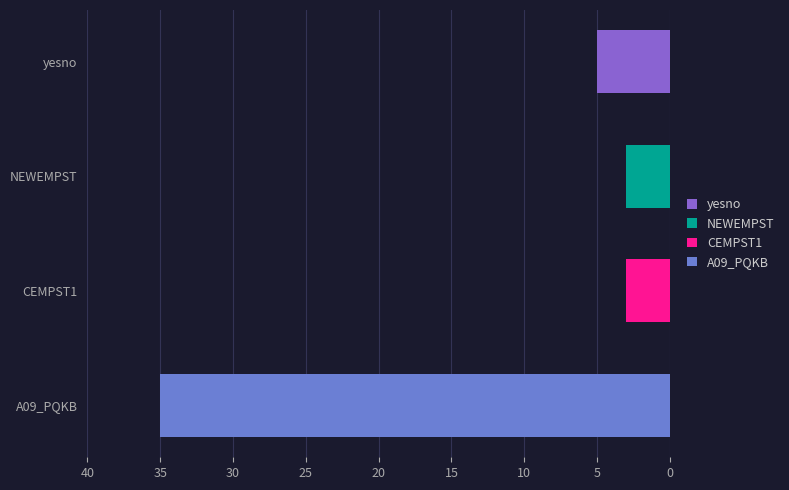

How many categories are shown in the chart?

4